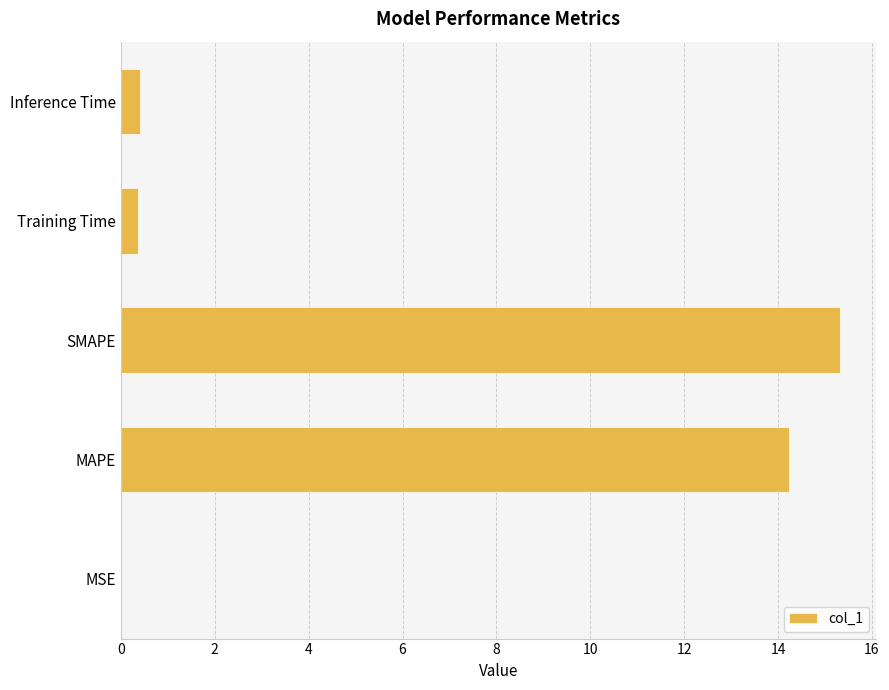

What is the sum of all values?

30.3